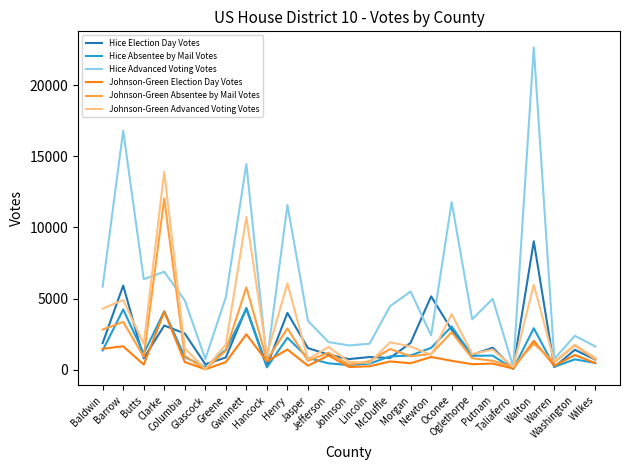

At which label does Johnson-Green Absentee by Mail Votes first exceed 978?

Baldwin